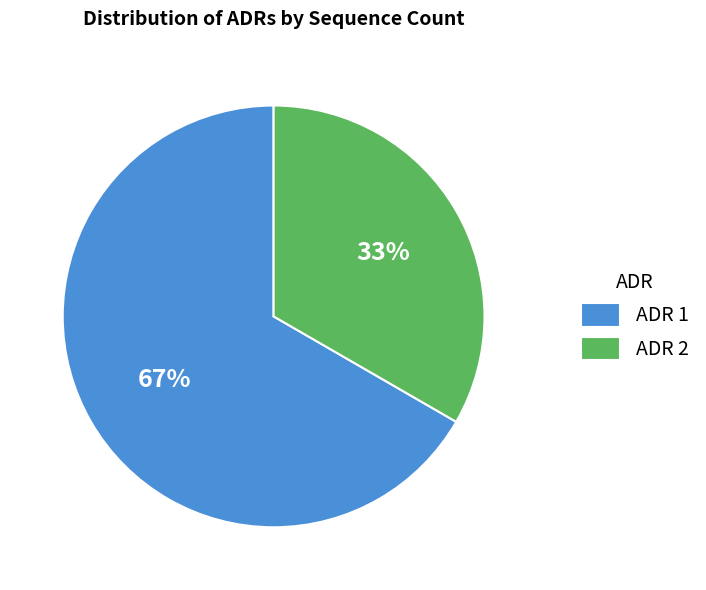

What is the ratio of the value at ADR 1 to the value at ADR 2?

2.0